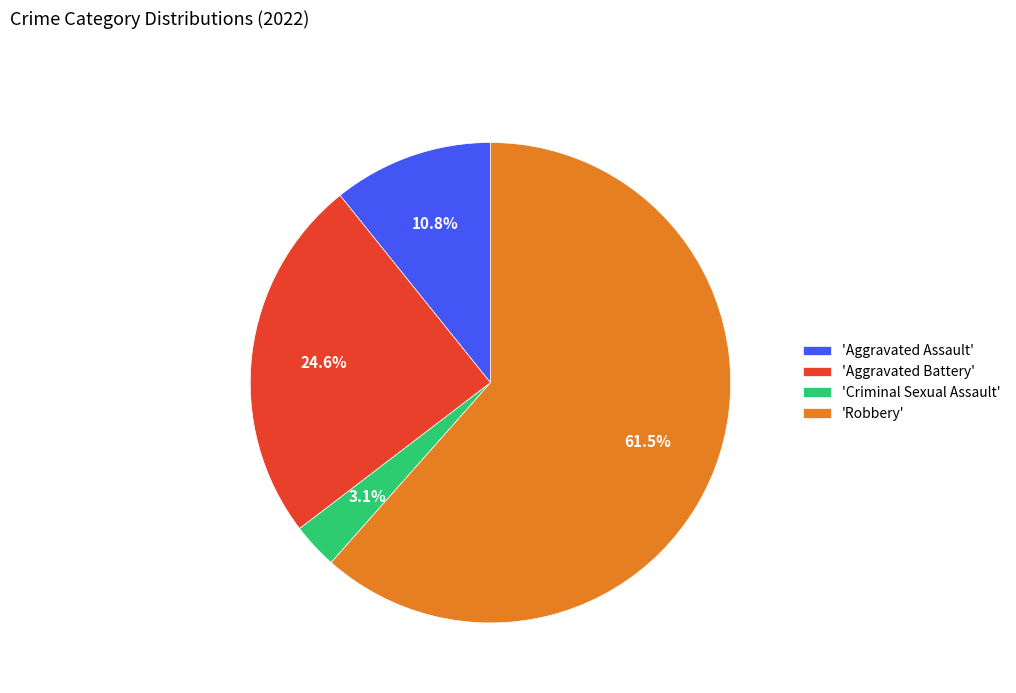

Is the sum of 'Criminal Sexual Assault' and 'Aggravated Assault' greater than half?

No